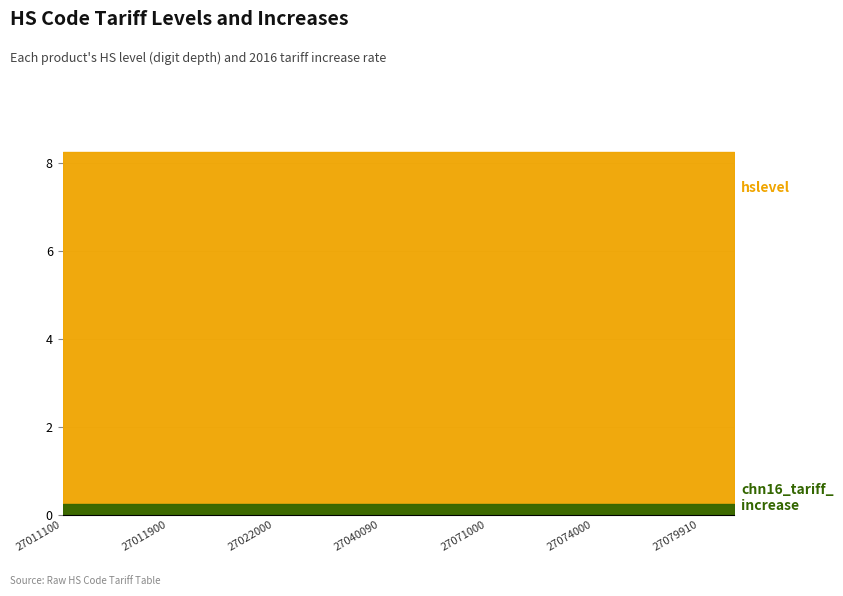

Reading right to left, list all the values displayed in this chart.

hslevel: 8.0	8.0	8.0	8.0	8.0	8.0	8.0	8.0	8.0	8.0	8.0	8.0	8.0	8.0	8.0	8.0	8.0	8.0	8.0	8.0
chn16_tariff_increase: 0.2	0.2	0.2	0.2	0.2	0.2	0.2	0.2	0.2	0.2	0.2	0.2	0.2	0.2	0.2	0.2	0.2	0.2	0.2	0.2